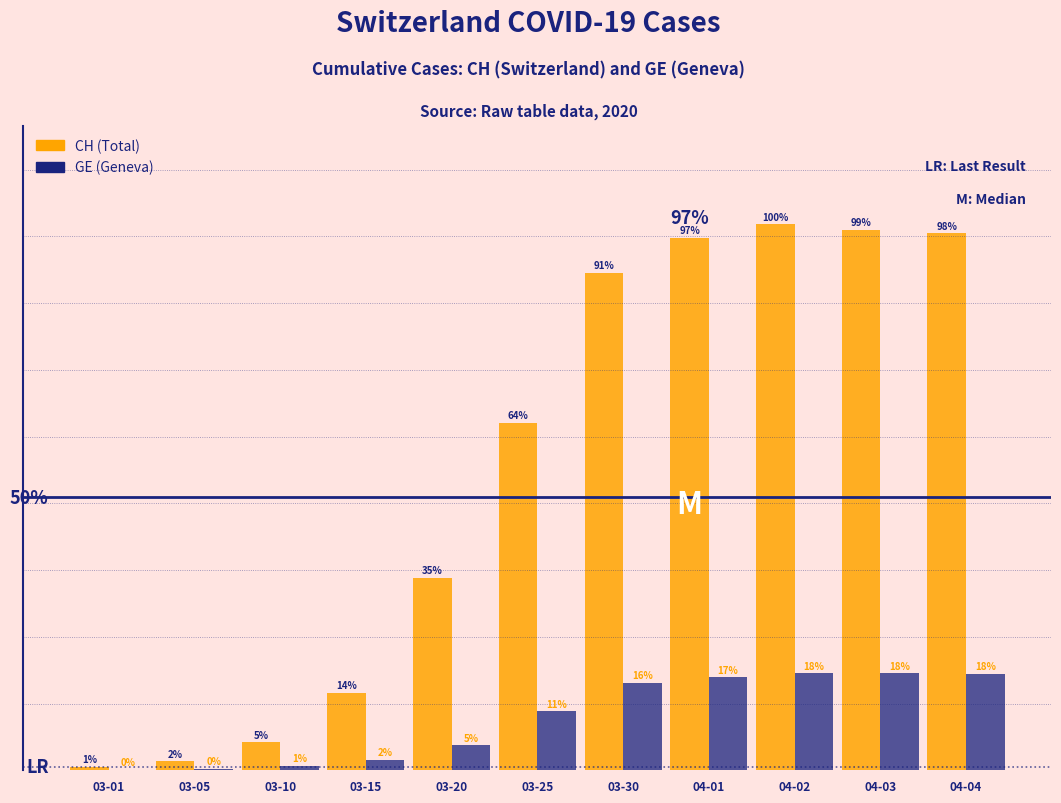

What is the spread (max minus min) of values at 03-15?

12.2